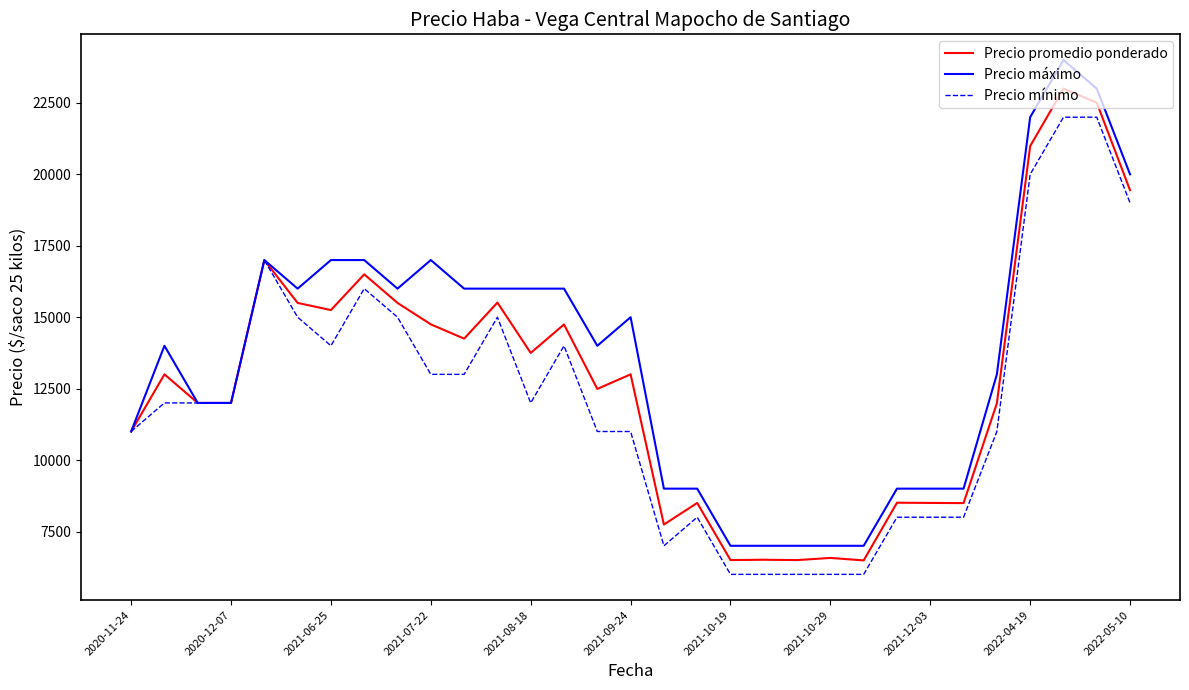

What is the highest value of the Precio mínimo series?

22000